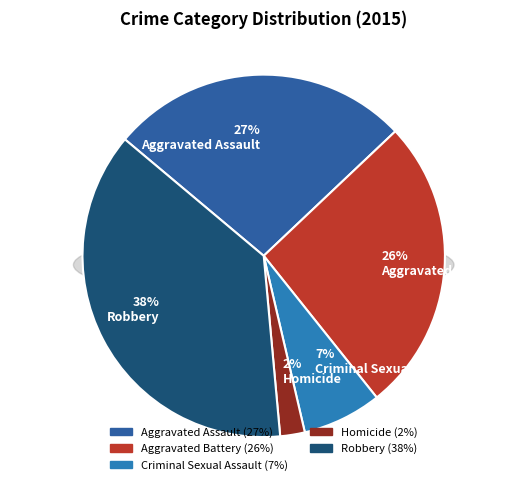

Combined, what portion of the pie is Homicide and Aggravated Assault?

29.0%